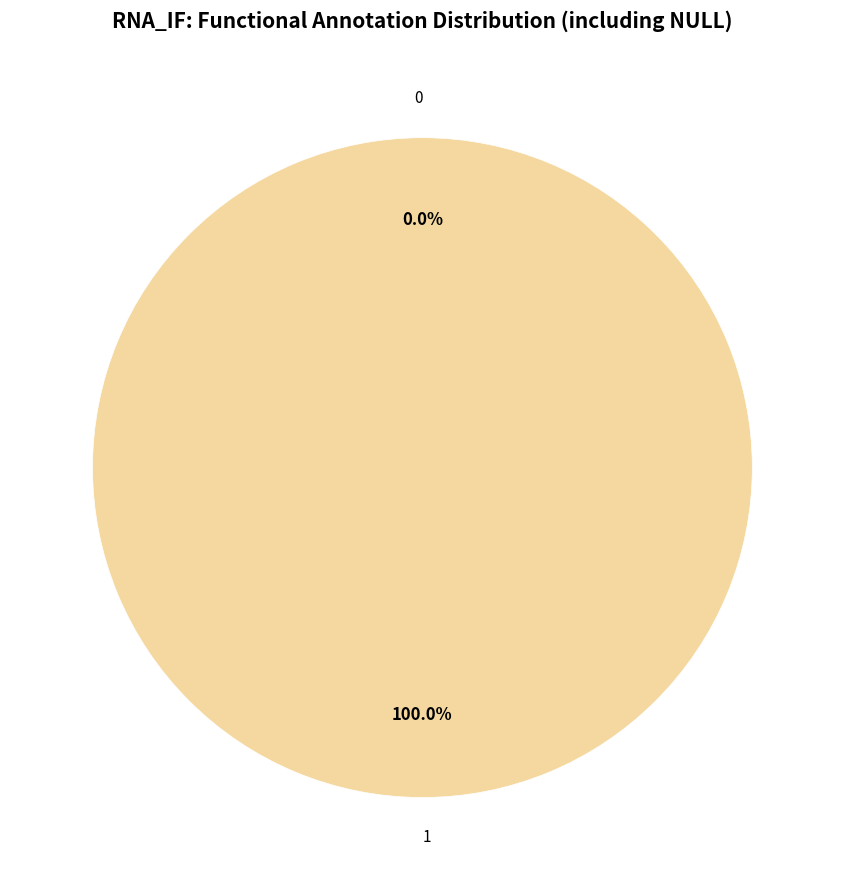

Which slice is the largest?

1